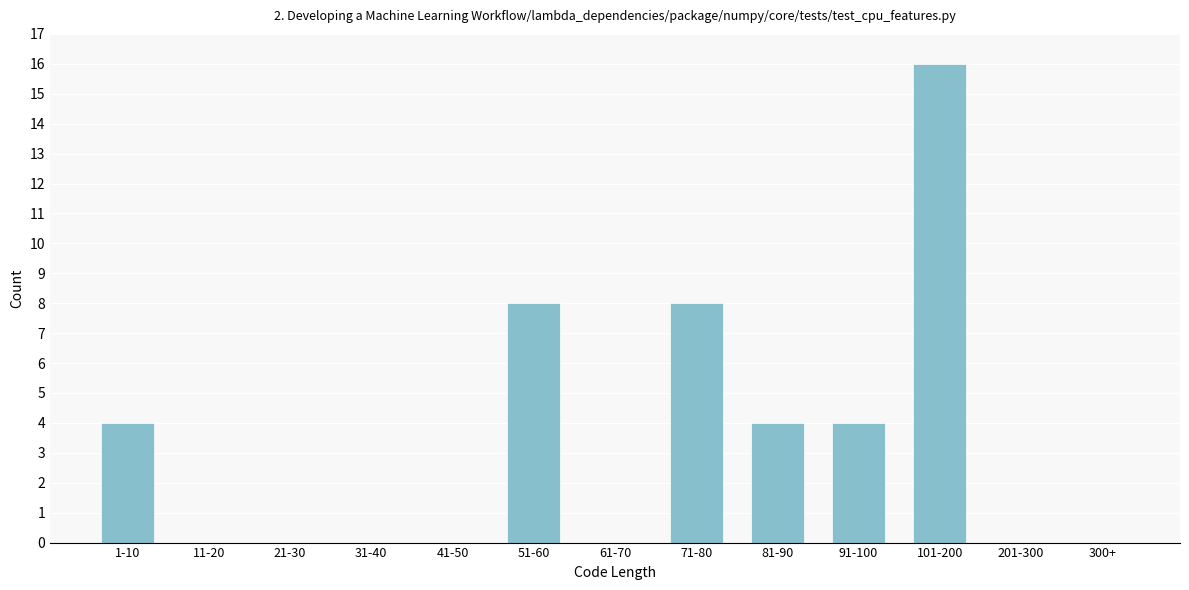

Reading right to left, transcribe all the data shown in this chart.

300+=0	201-300=0	101-200=16	91-100=4	81-90=4	71-80=8	61-70=0	51-60=8	41-50=0	31-40=0	21-30=0	11-20=0	1-10=4